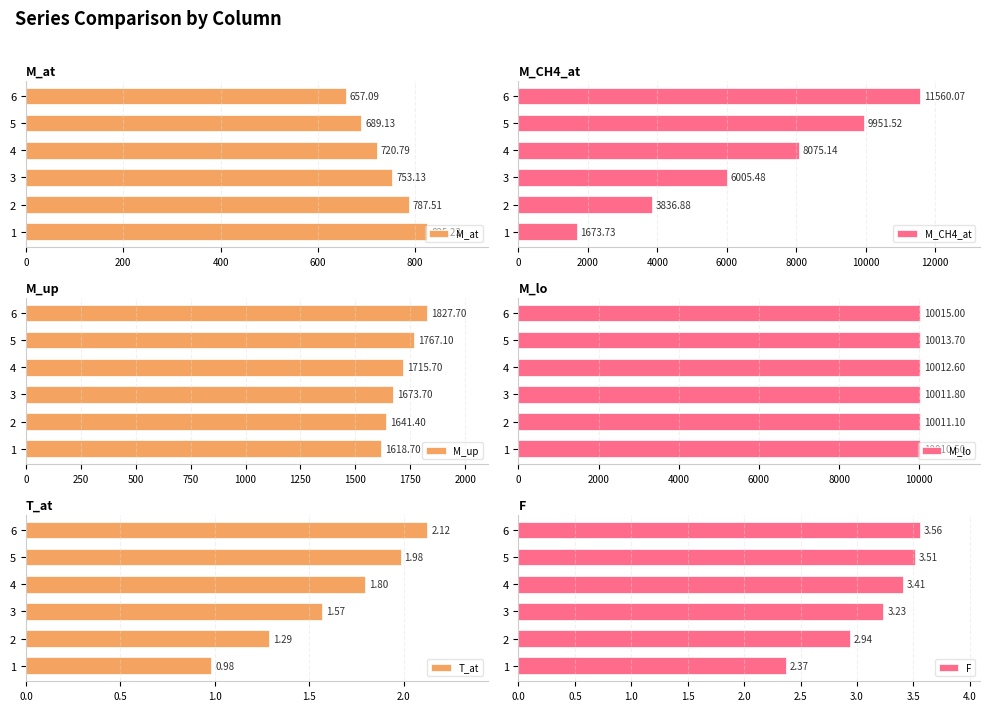

What is the sum of the F values at 4 and 6?

7.0